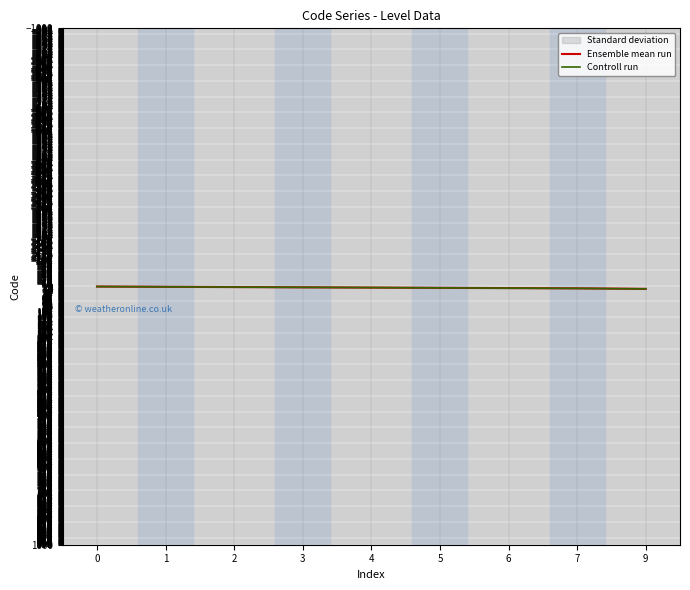

How many series are shown in this chart?

2